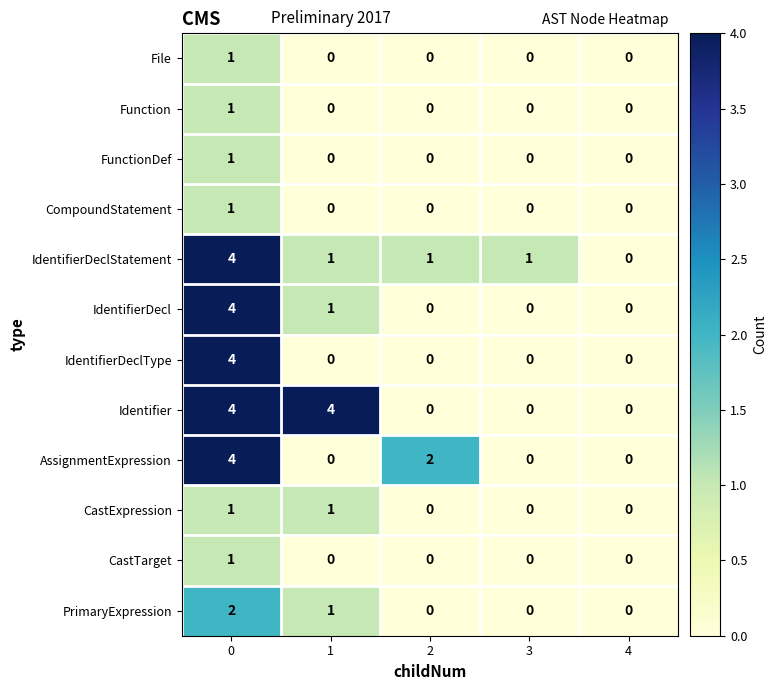

What is the difference between the second highest and second lowest values in the Identifier series?

4